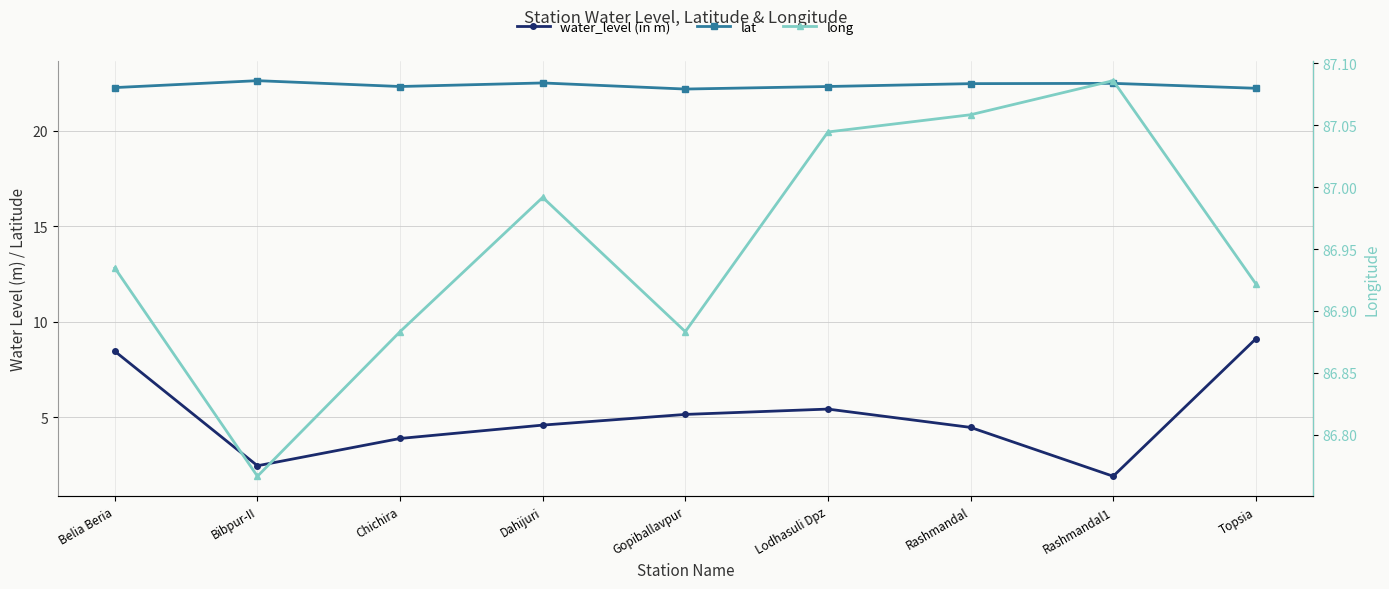

What is the sum of the water_level (in m) values at Bibpur-II and Chichira?

6.3